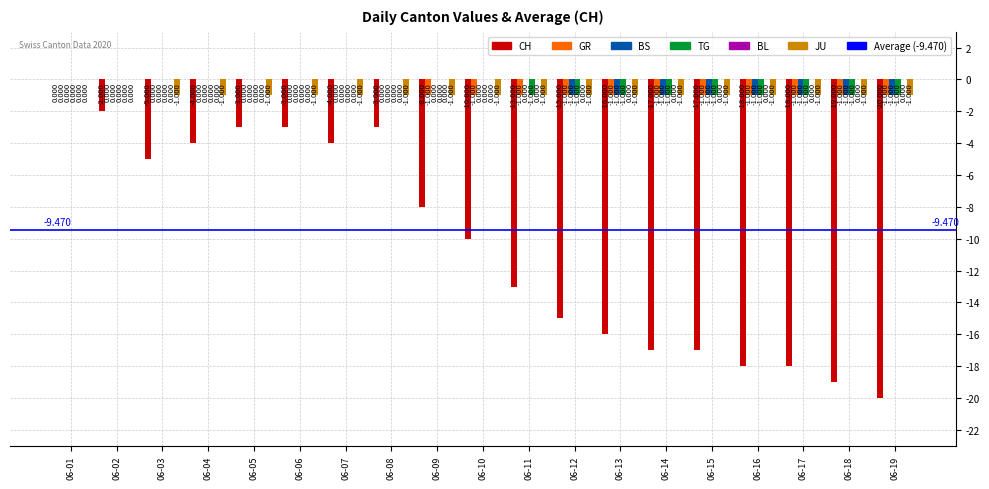

Between 06-07 and 06-12, which series saw the biggest shift?

CH